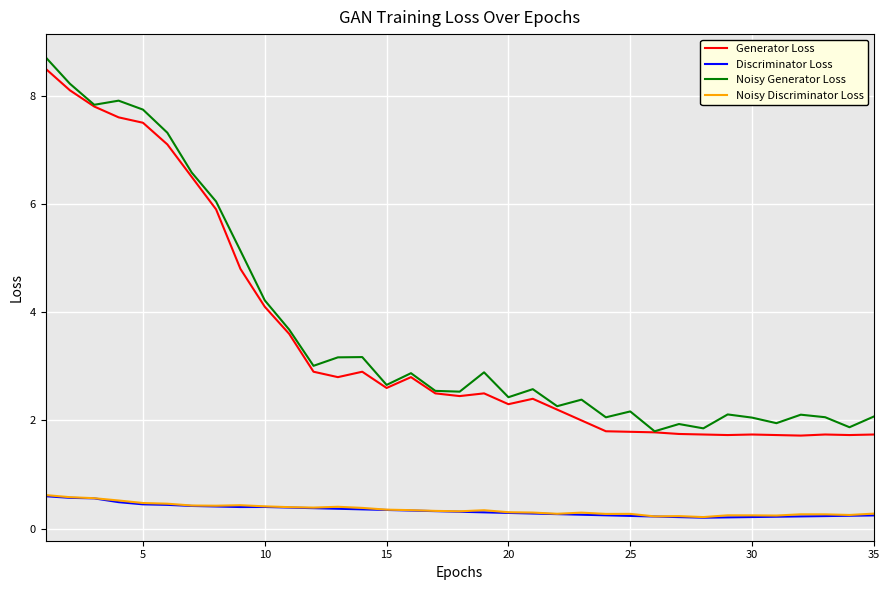

True or false: Discriminator Loss and Generator Loss cross at least once.

False